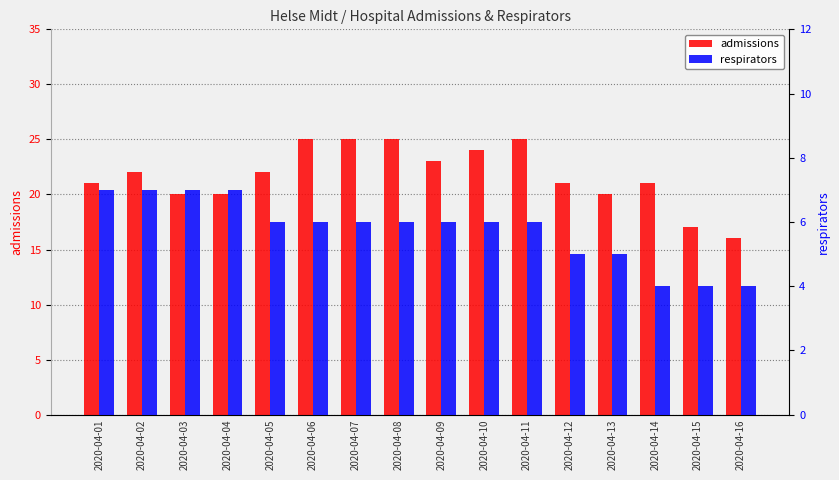

Which has a higher value, 2020-04-12 or 2020-04-10?

2020-04-10